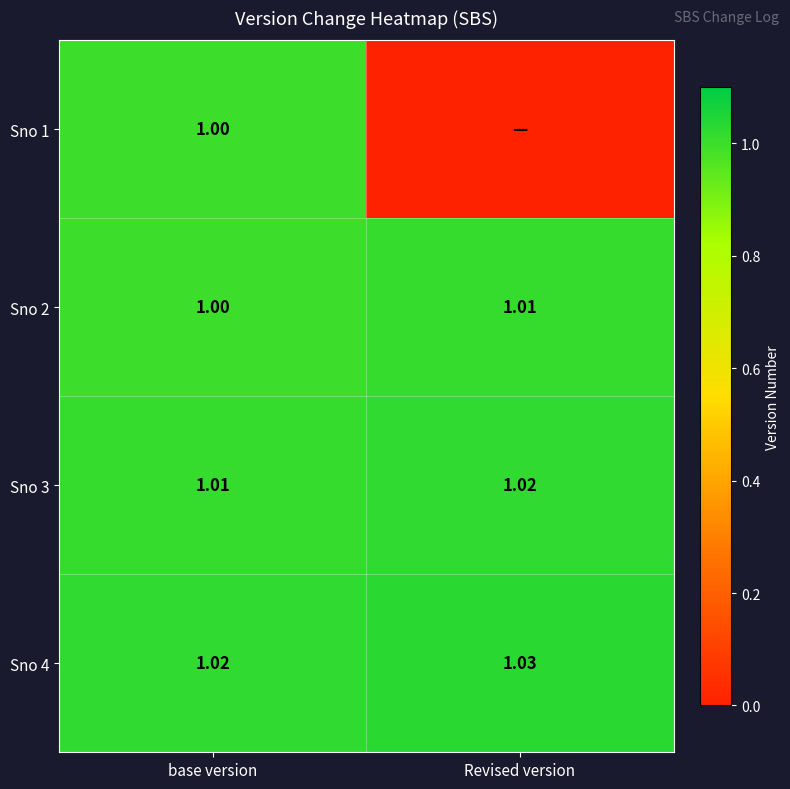

At which category is the sum across all series the highest?

base version